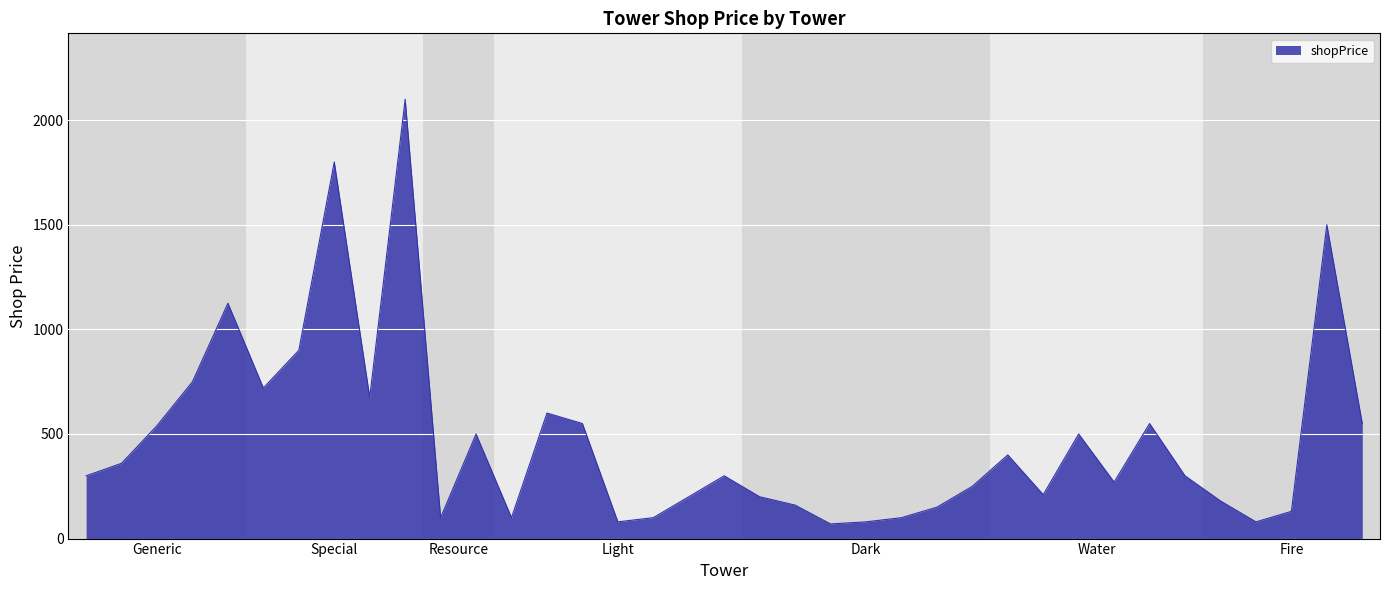

What is the difference between the maximum and minimum values?

2030